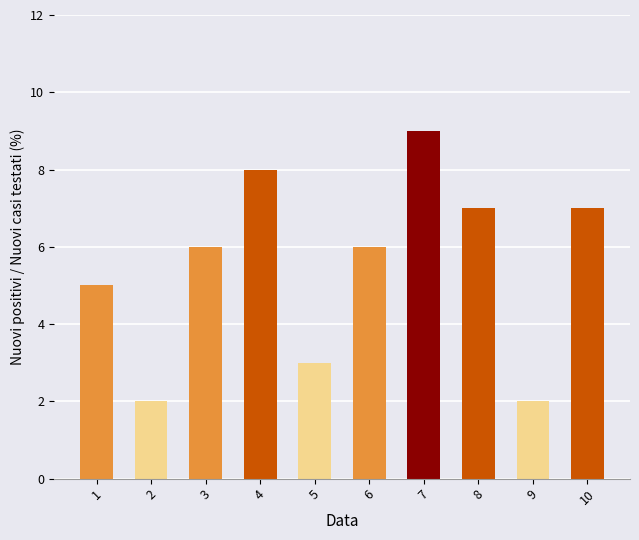

True or false: the data shows 9 at 6.

False